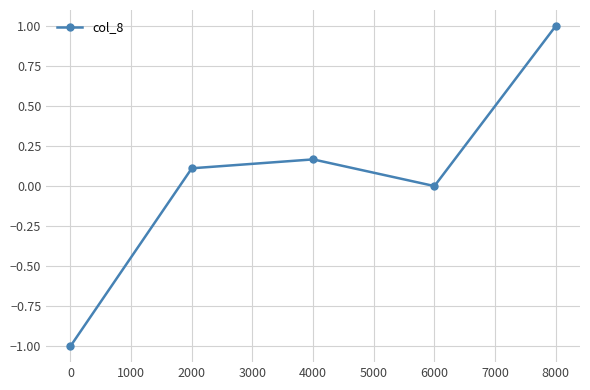

What is the value of the 1st point from the left?

-1.0